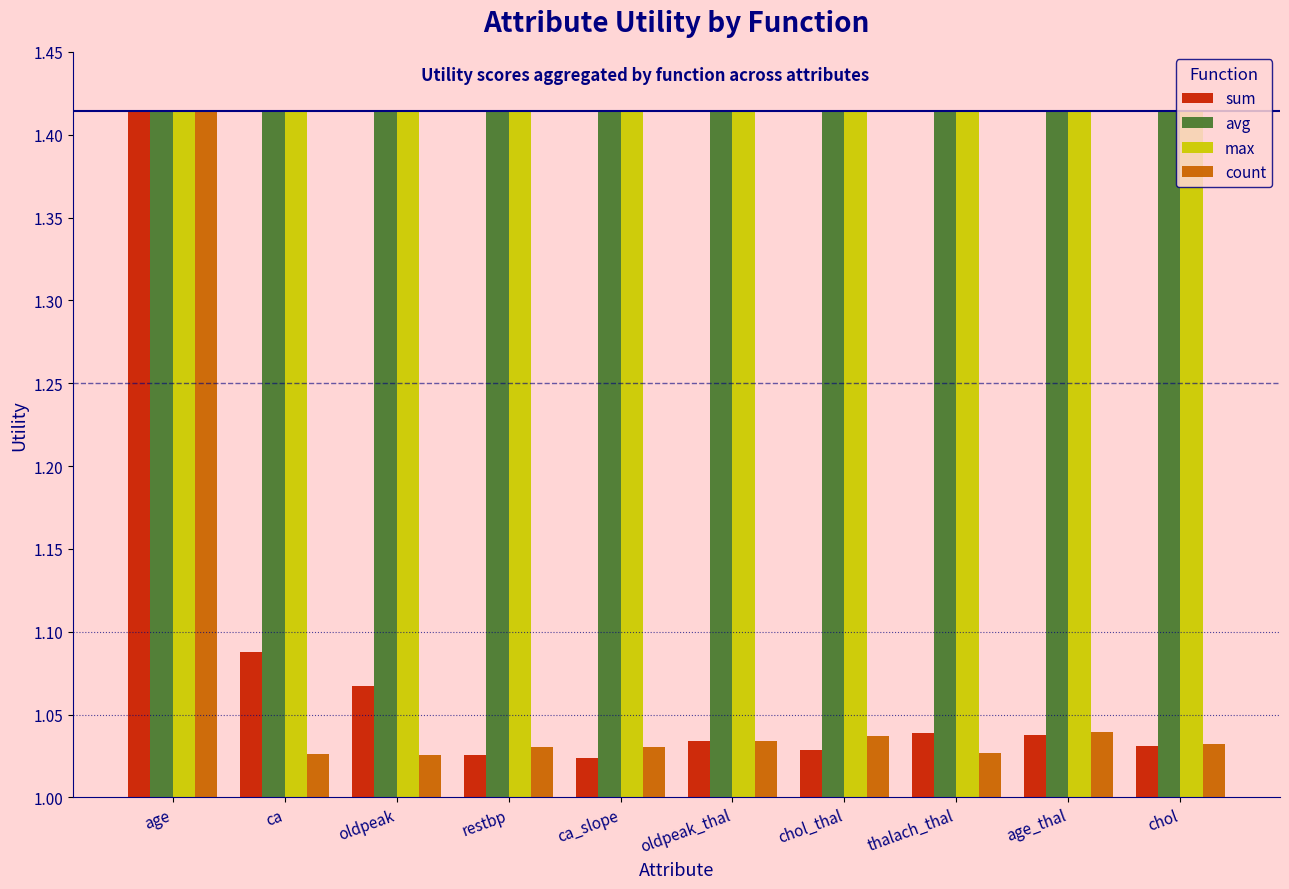

At how many categories does at least one series exceed 1?

10